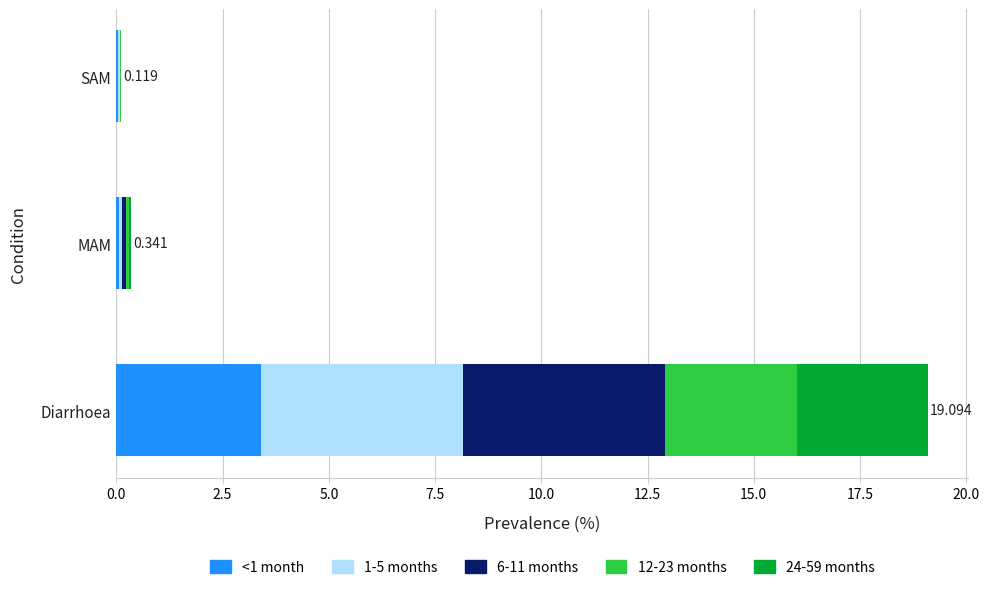

At which category is the sum across all series the highest?

Diarrhoea